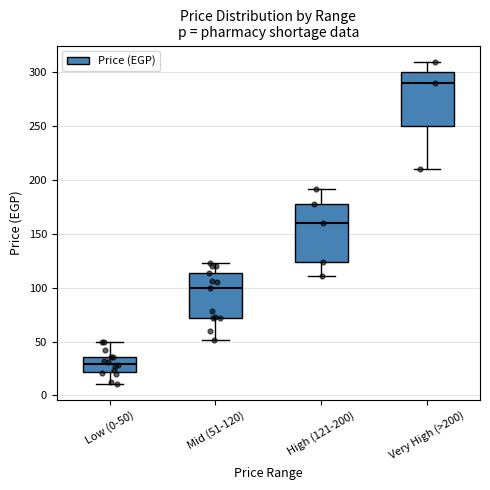

Which box's median line is the lowest?

Low (0-50)